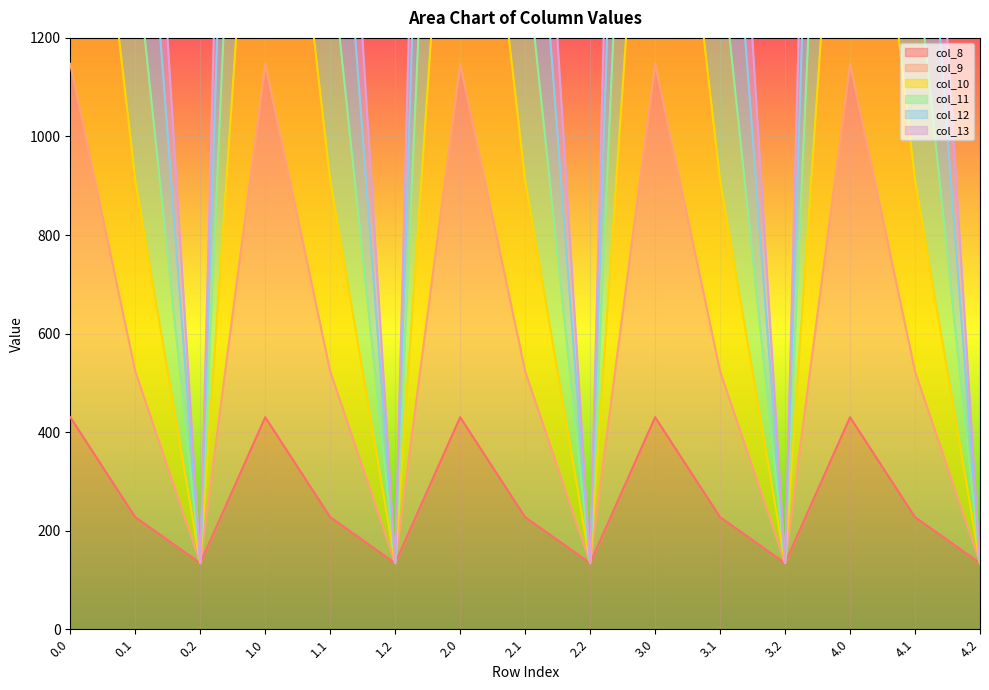

How many data points in col_10 are less than 1868?

5